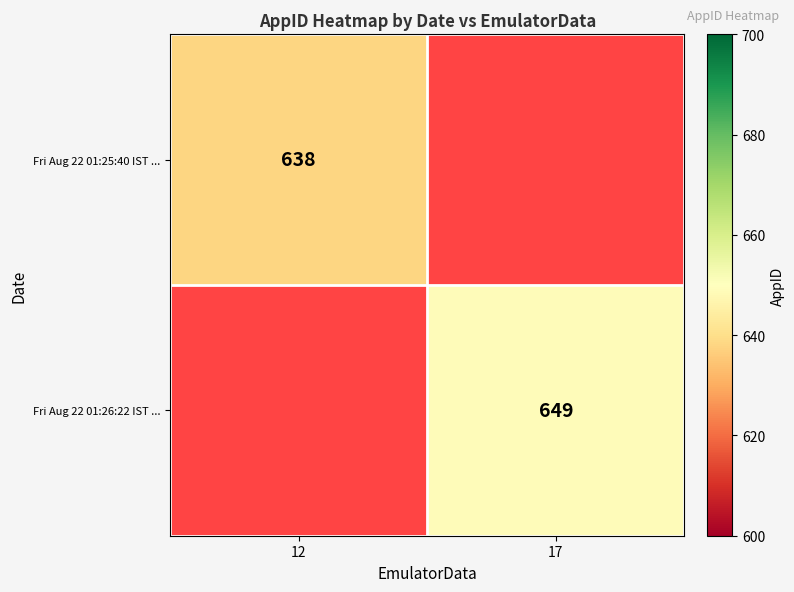

True or false: Fri Aug 22 01:25:40 IST ... has a value of 403.1 at 12.

False